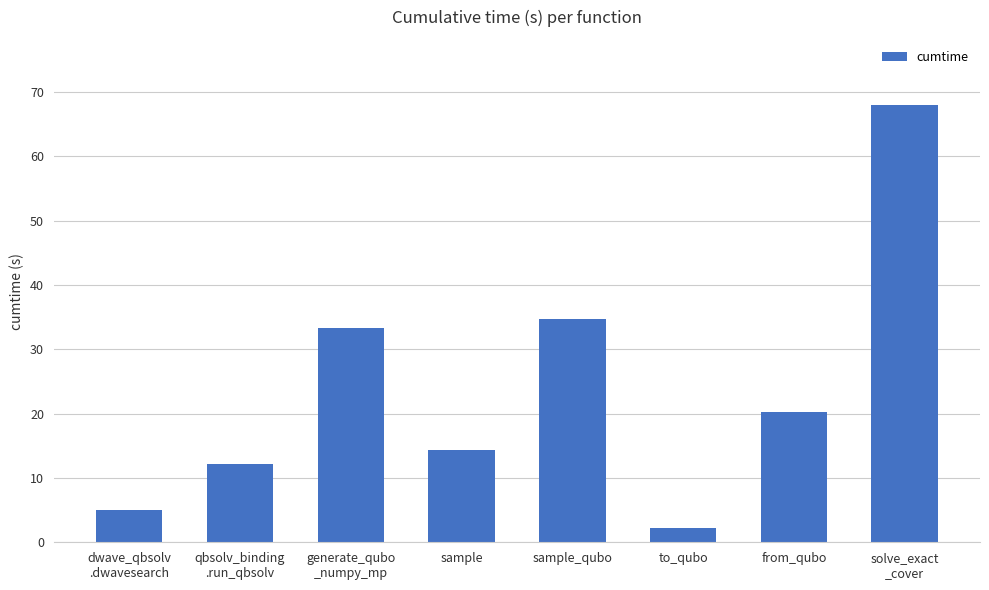

What position from the left is sample_qubo?

5